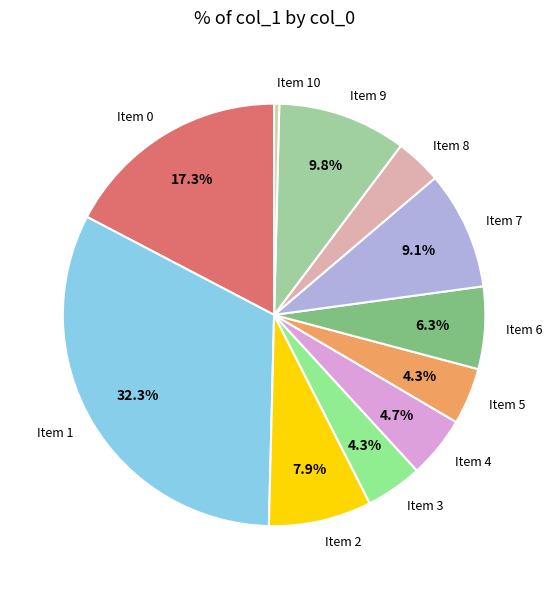

Do Item 8 and Item 2 together represent more than half of the pie?

No